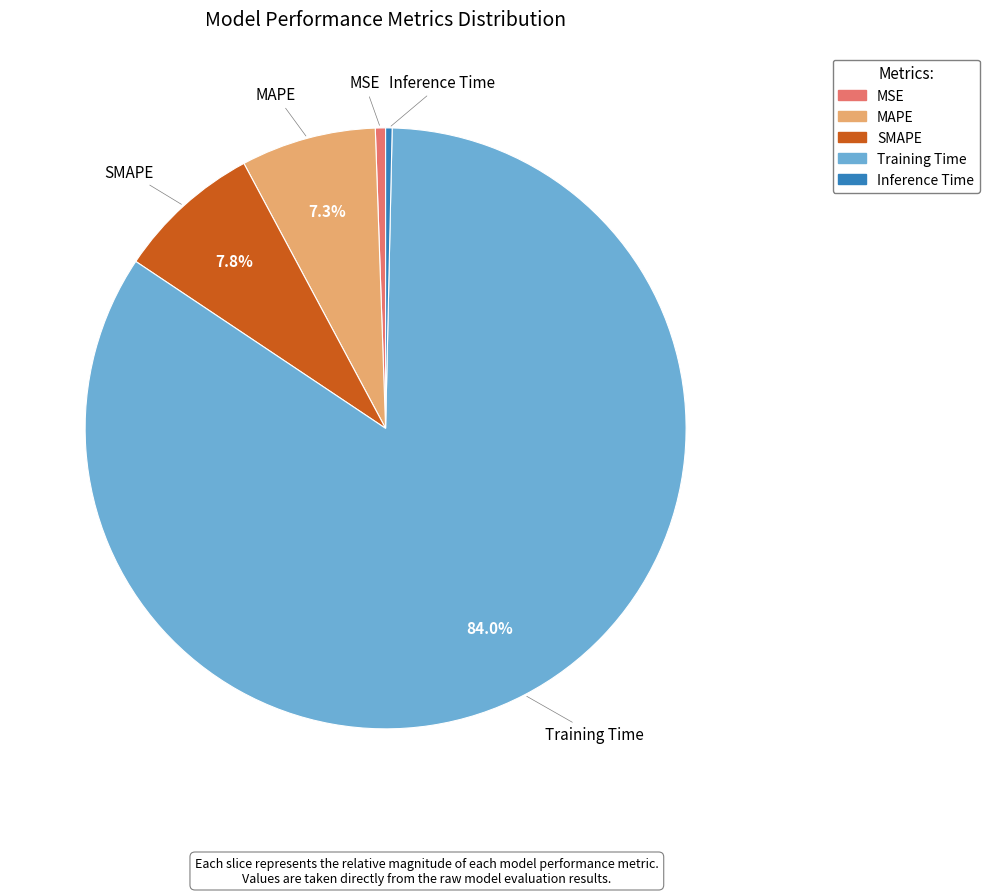

Does MAPE account for over 50% of the chart?

No